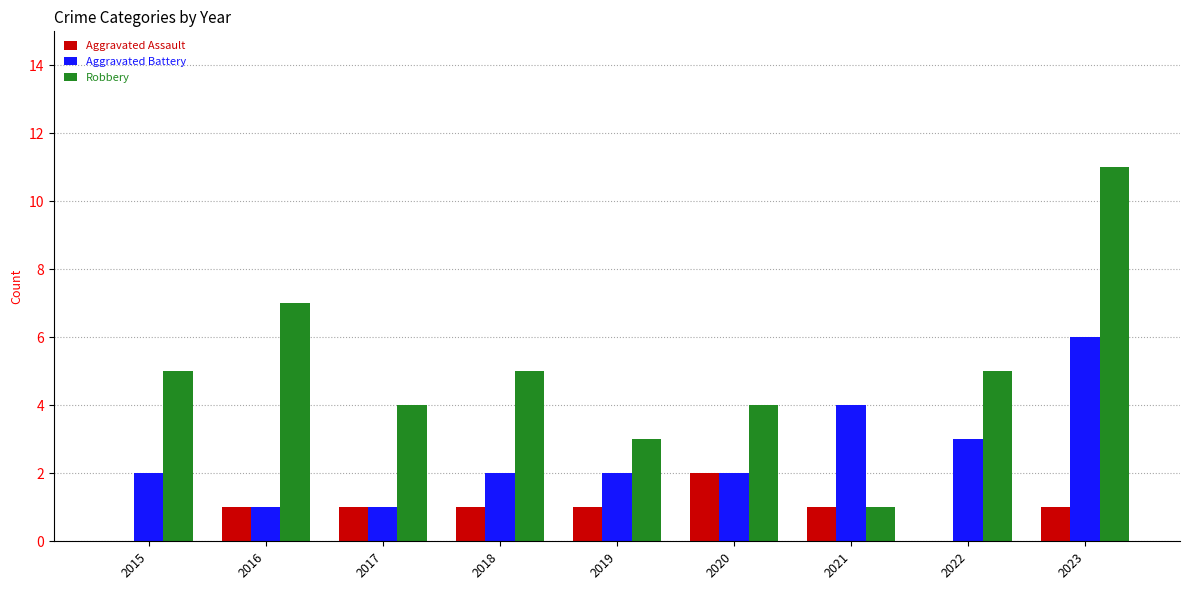

What is the total value across all series at 2021?

6